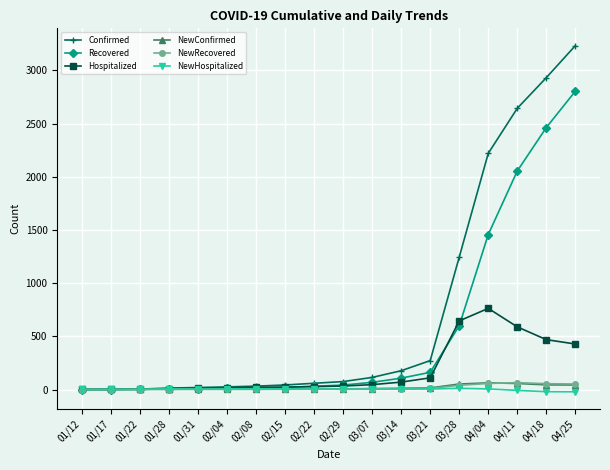

Between 02/15 and 04/04, which series saw the biggest shift?

Confirmed